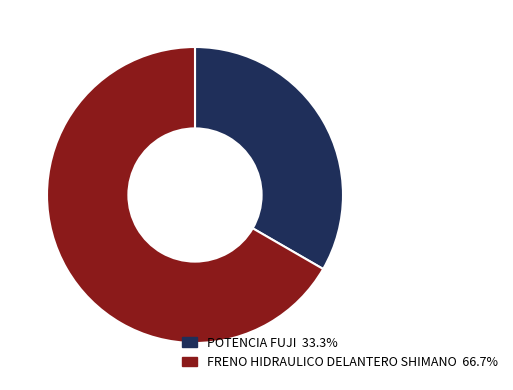

Rank the categories by value from highest to lowest.

FRENO HIDRAULICO DELANTERO SHIMANO, POTENCIA FUJI